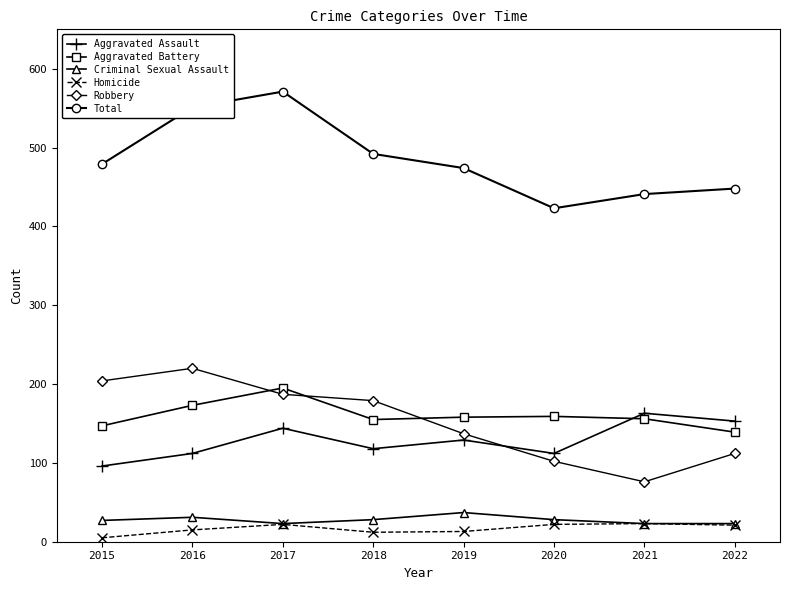

What is the sum of all Aggravated Battery values?

1282